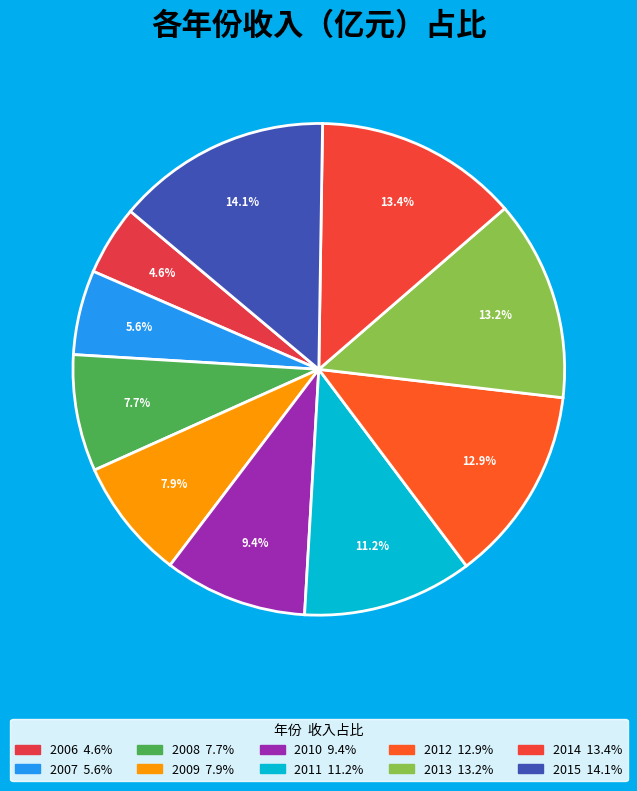

What is the smallest slice in the pie chart?

2006